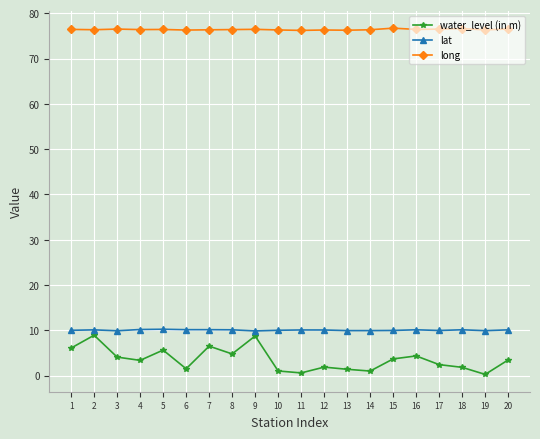

What is the sum of all lat values?

201.2